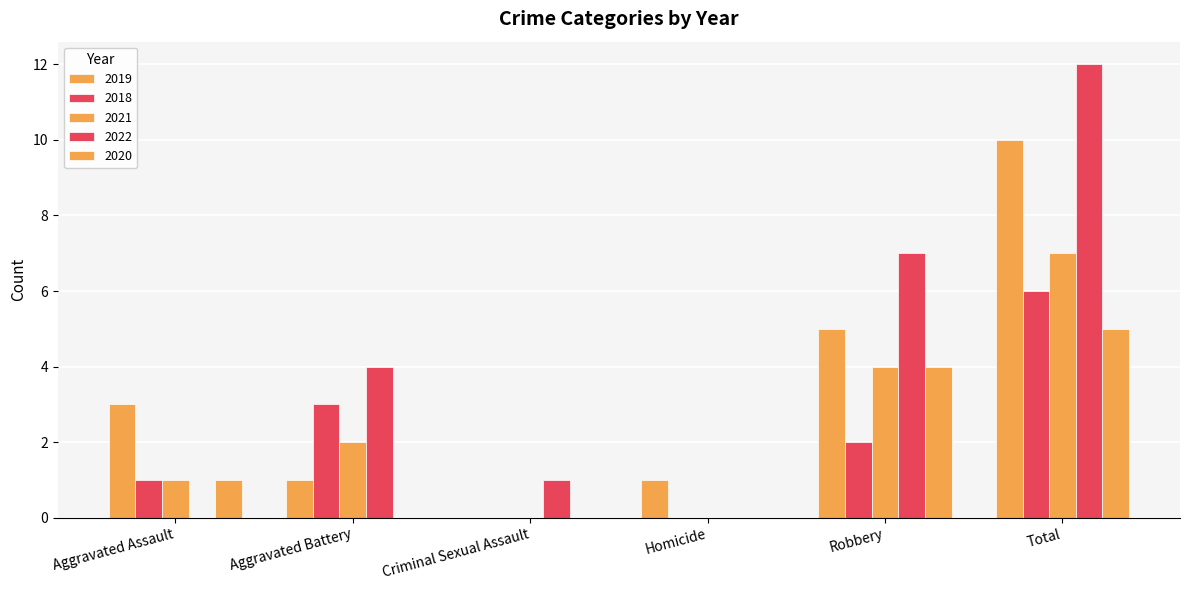

What is the total value across all series at Aggravated Battery?

10